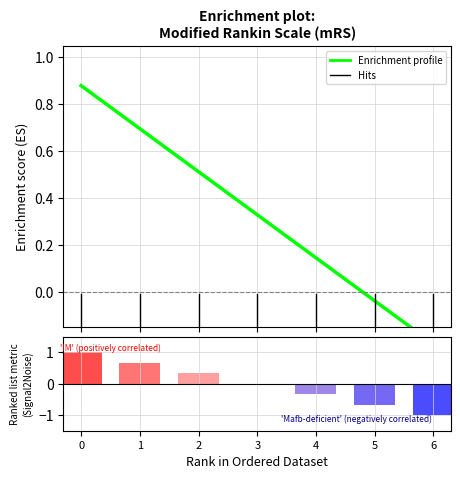

Count the Ranking metric scores values in the range 0 to 1.

4